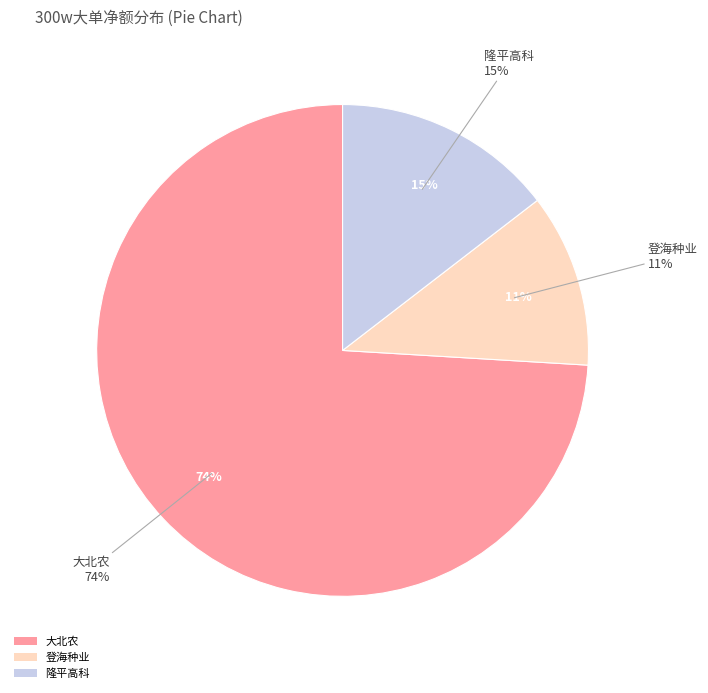

True or false: 诺普信 accounts for 0% of the total.

True